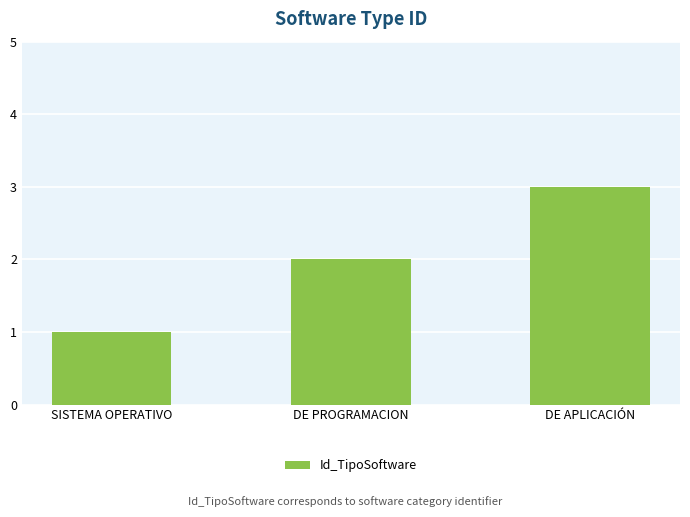

Between DE APLICACIÓN and DE PROGRAMACION, which is larger?

DE APLICACIÓN